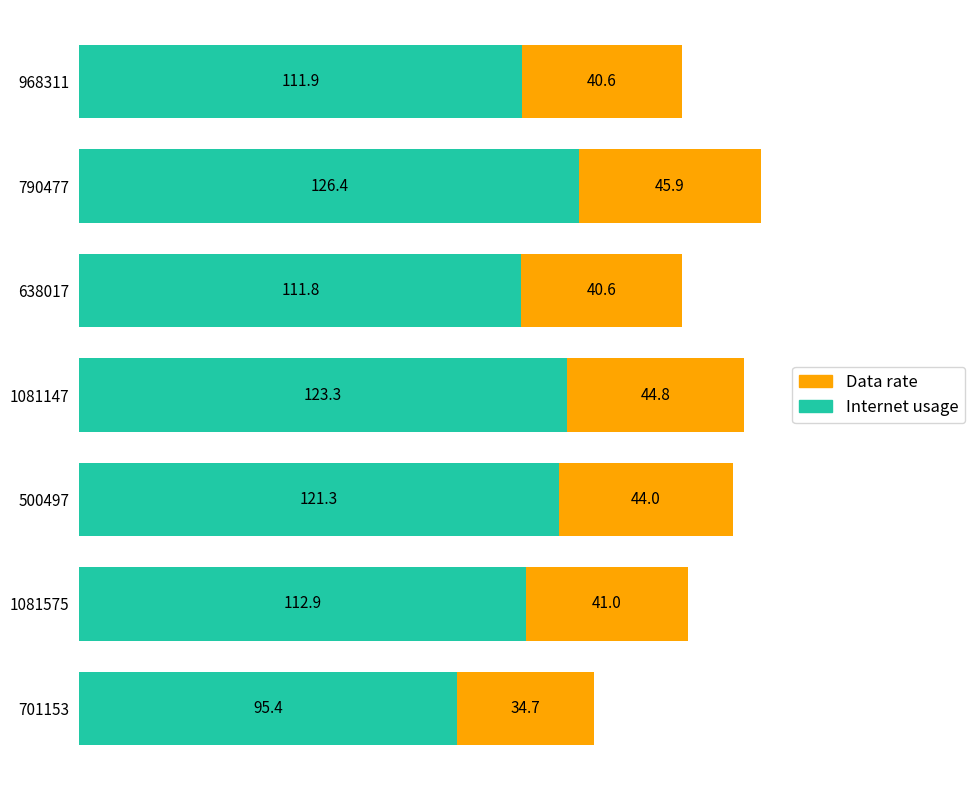

What is the lowest value of the Internet usage series?

95.4